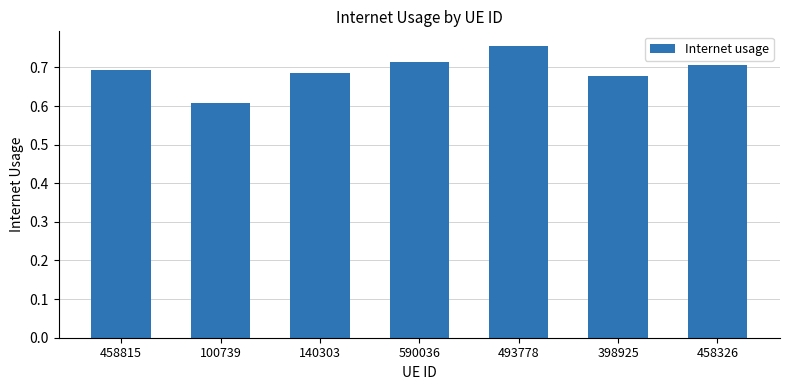

What position from the right is 100739?

6